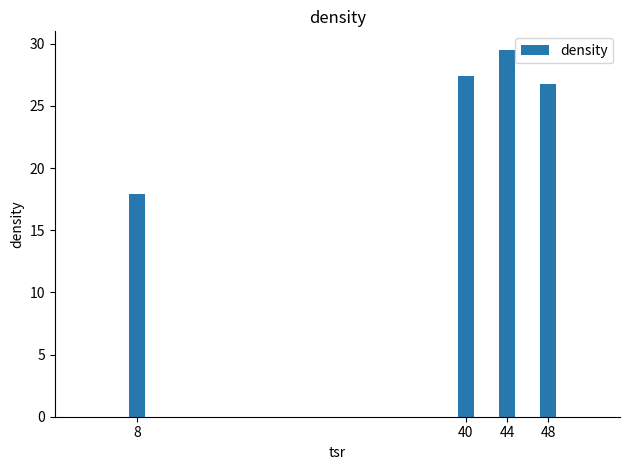

What is the difference between the maximum and minimum values?

11.6